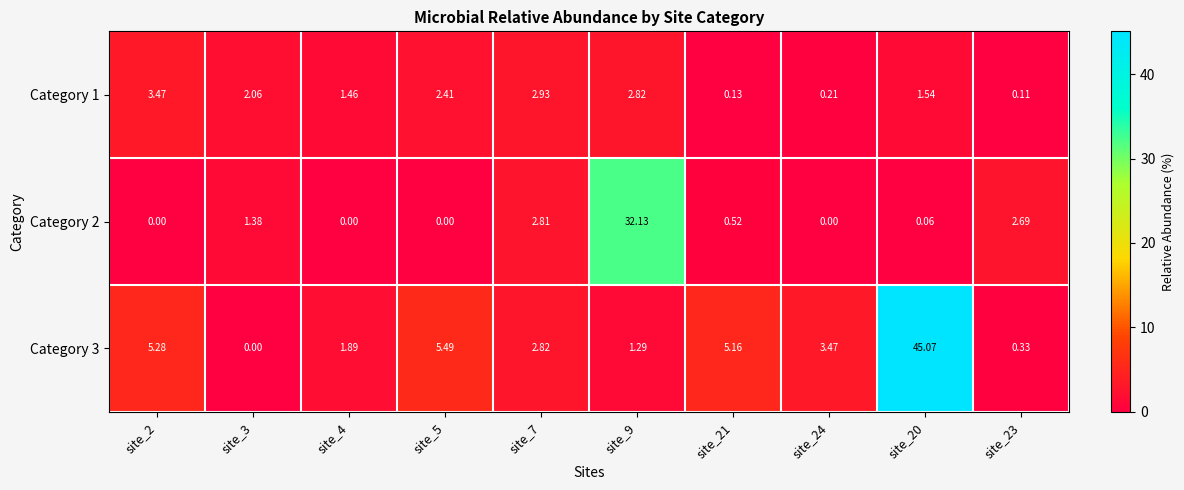

Is the value of Category 3 at site_23 greater than the value of Category 2 at site_23?

No